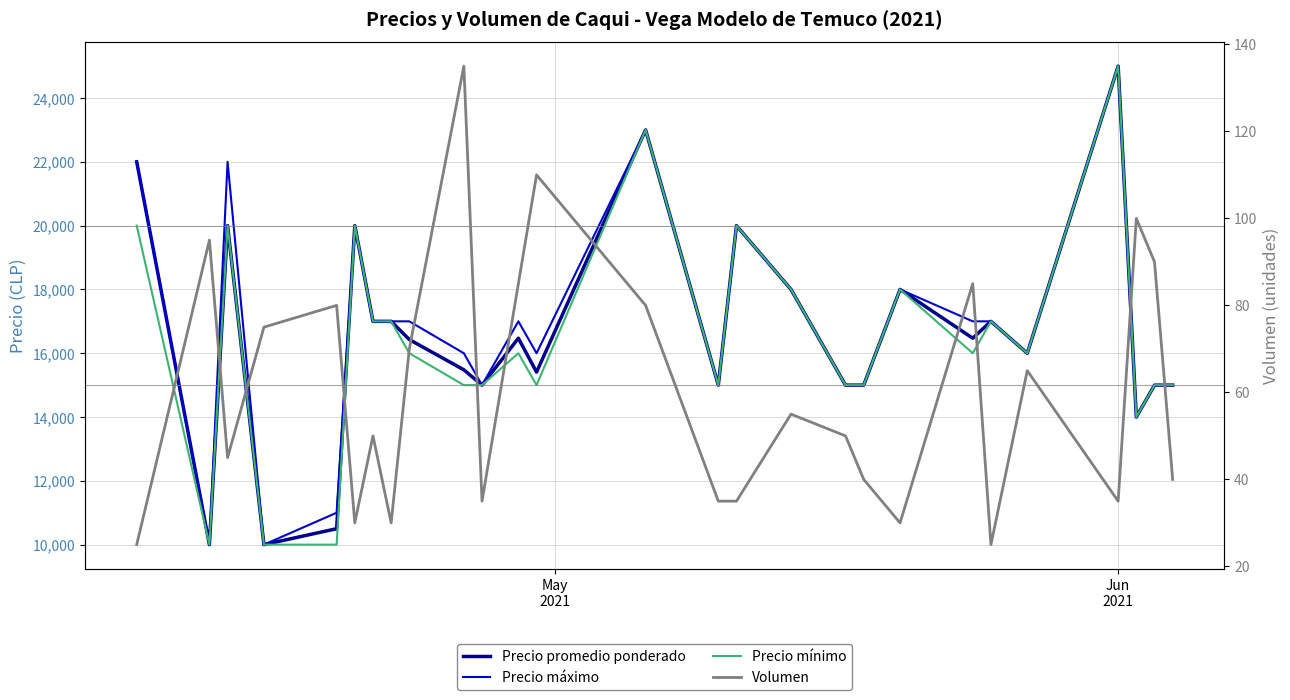

Reading left to right, what are all the values shown in this chart?

Precio promedio ponderado: 22000	10000	20000	10000	10500	20000	17000	17000	16429	15481	15000	16471	15409	23000	15000	20000	18000	15000	15000	18000	16471	17000	16000	25000	14000	15000	15000
Precio máximo: 22000	10000	22000	10000	11000	20000	17000	17000	17000	16000	15000	17000	16000	23000	15000	20000	18000	15000	15000	18000	17000	17000	16000	25000	14000	15000	15000
Precio mínimo: 20000	10000	20000	10000	10000	20000	17000	17000	16000	15000	15000	16000	15000	23000	15000	20000	18000	15000	15000	18000	16000	17000	16000	25000	14000	15000	15000
Volumen: 25	95	45	75	80	30	50	30	70	135	35	85	110	80	35	35	55	50	40	30	85	25	65	35	100	90	40